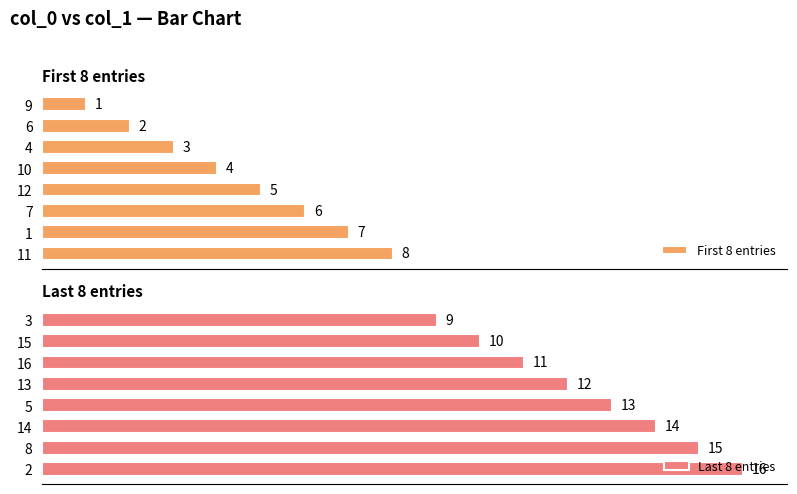

What is the value of the Last 8 entries bar at the 1st from the left?

9